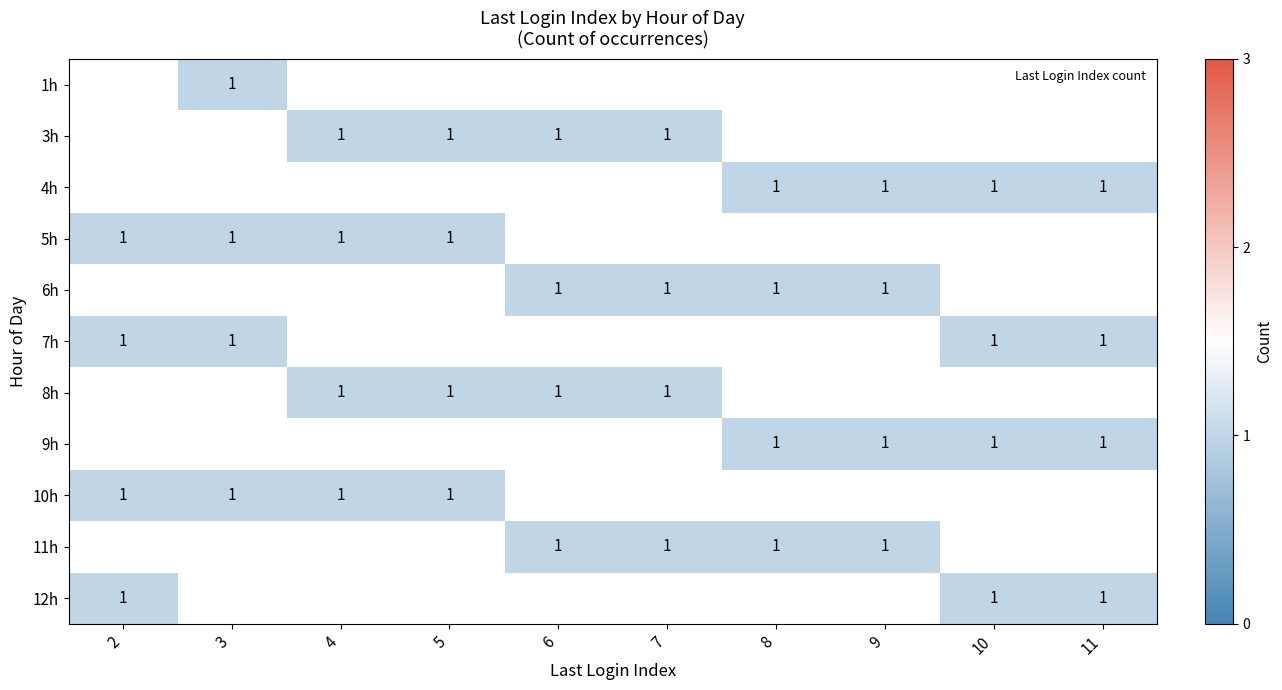

Is it true that 8h equals 0.7 at 6?

False